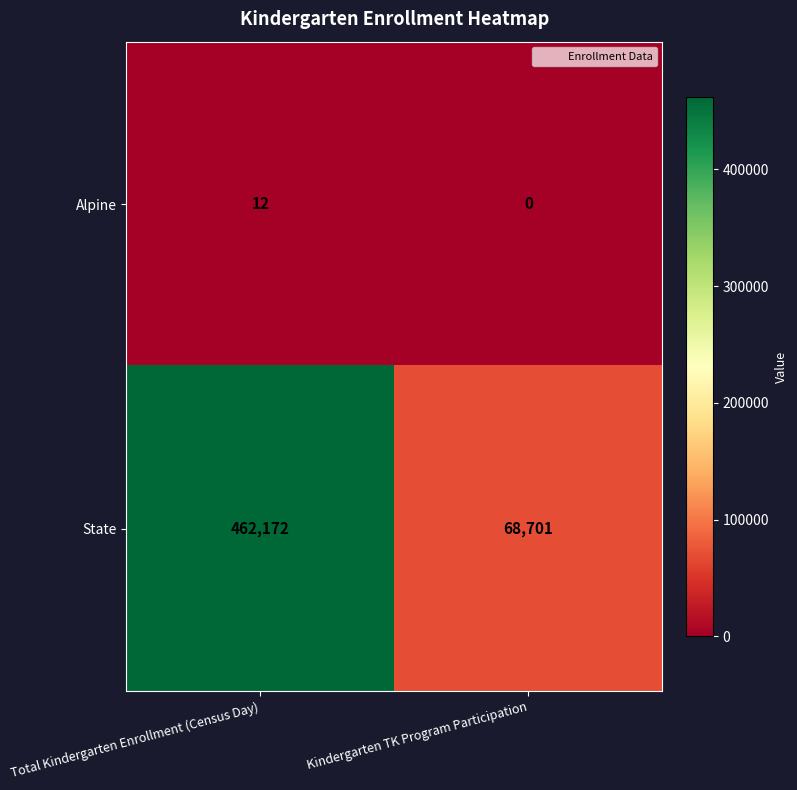

At how many categories does at least one series exceed 280472?

1